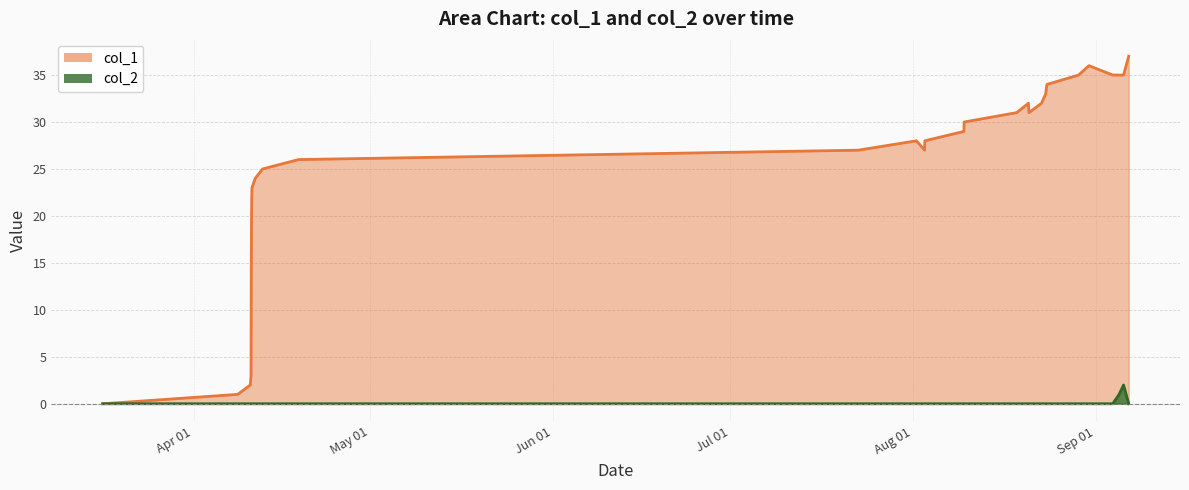

True or false: col_1 and col_2 intersect in this chart.

False